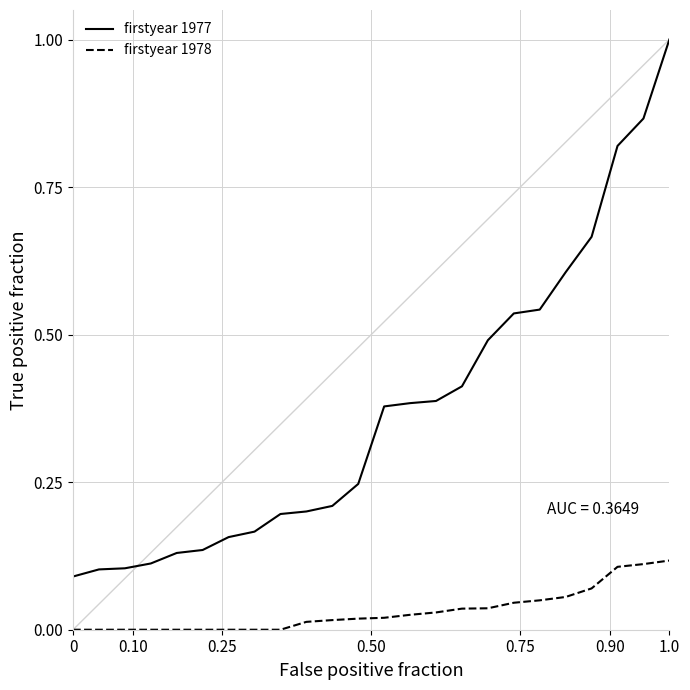

True or false: firstyear 1978 and firstyear 1977 intersect in this chart.

False